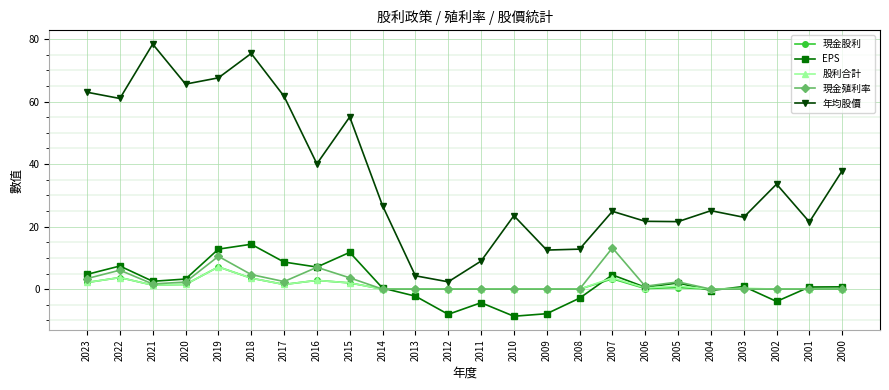

True or false: 現金股利 and 年均股價 intersect in this chart.

False